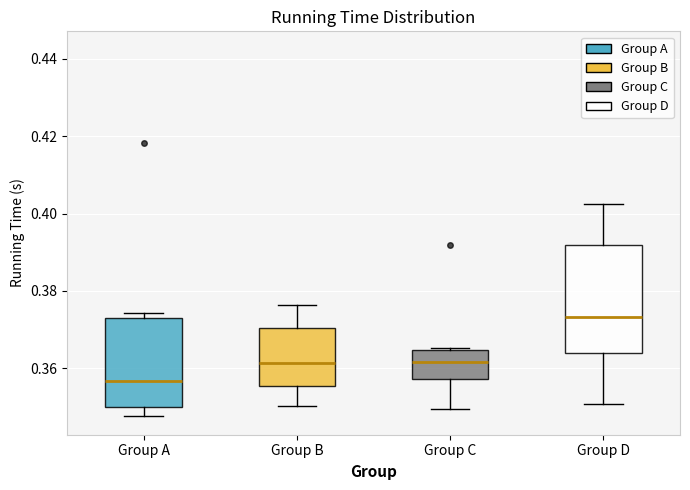

Which box is the tallest, from its lower edge to its upper edge?

Group D